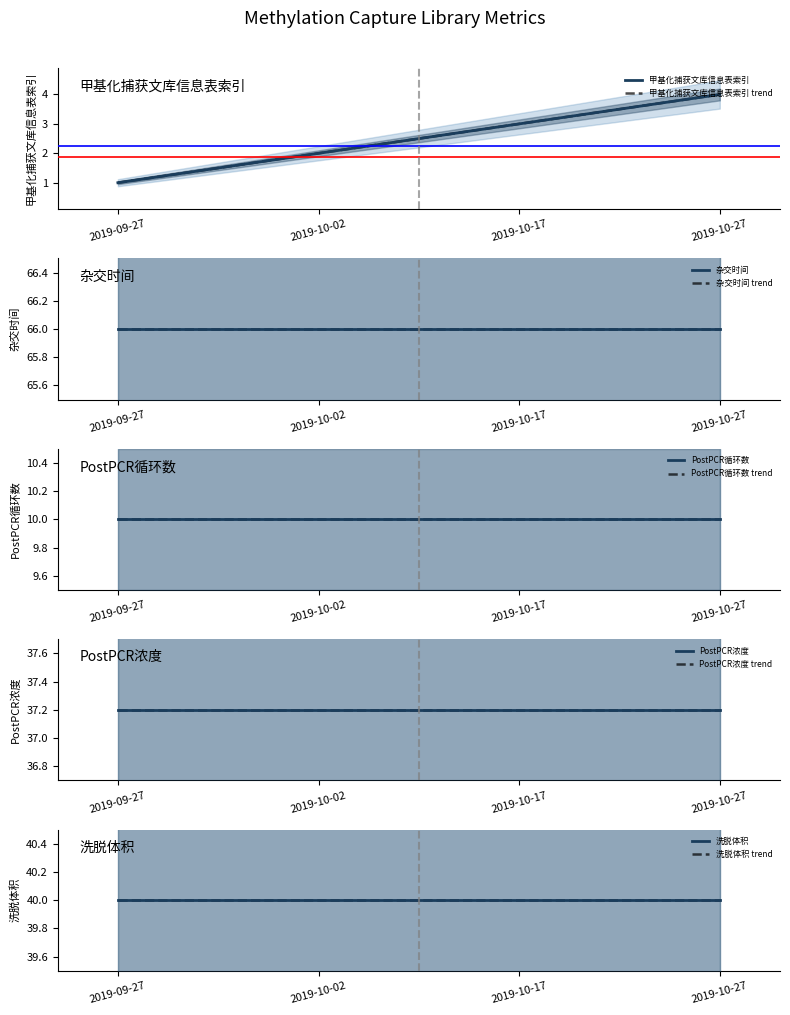

Which series has the largest range (max minus min)?

甲基化捕获文库信息表索引